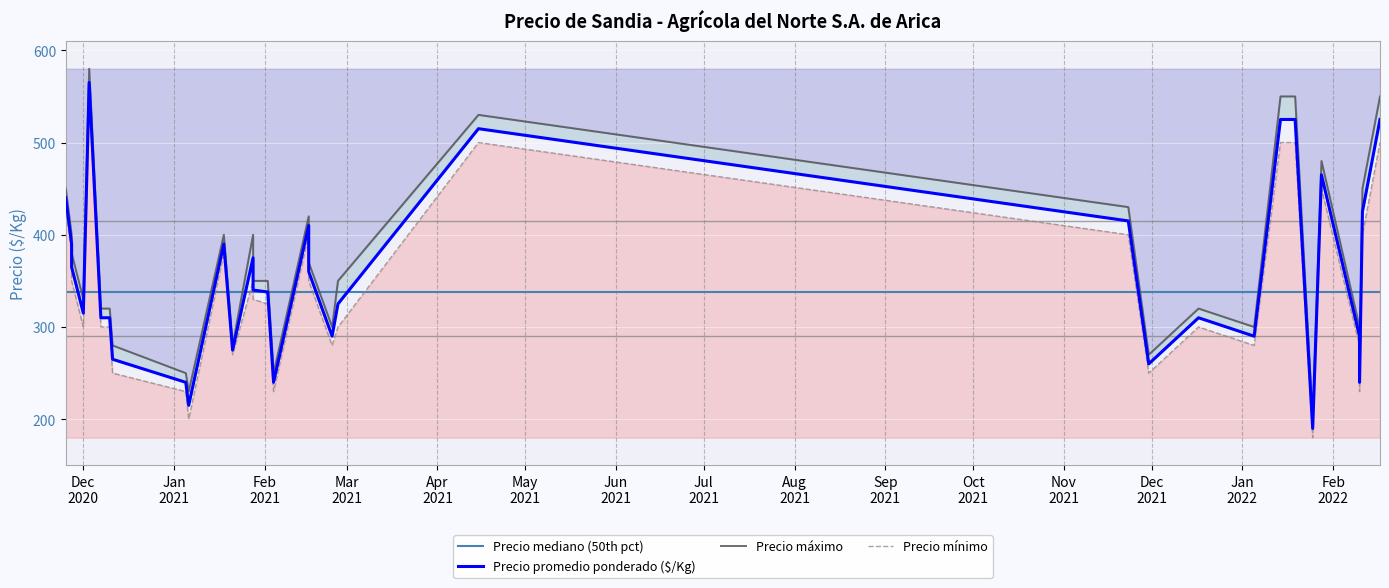

What is the average value of the Precio mínimo series?

342